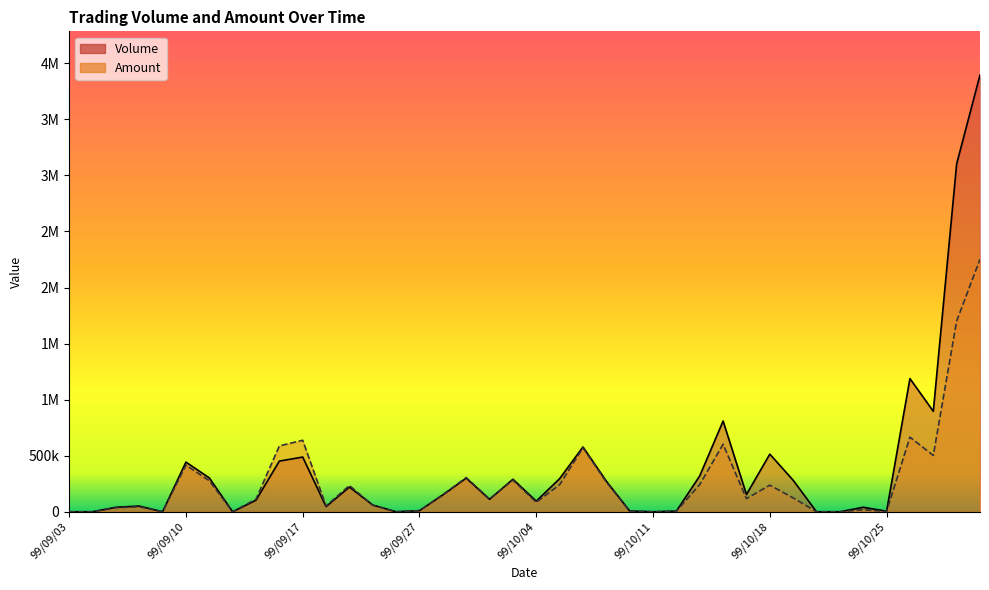

What is the label of the 26th point from the right?

99/09/24